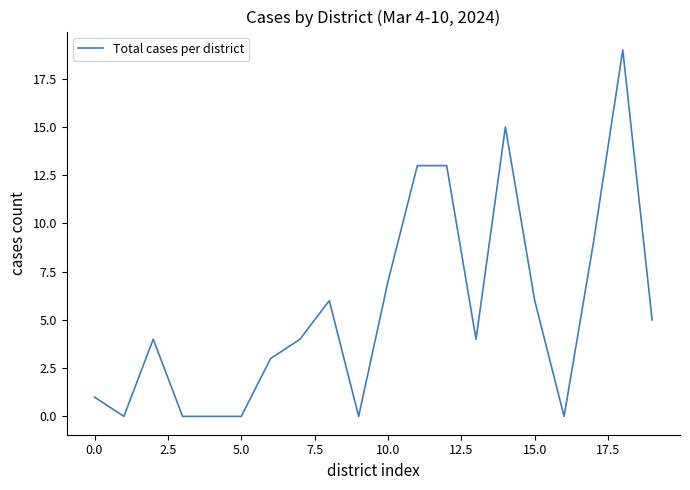

What is the difference between the maximum and minimum values?

19